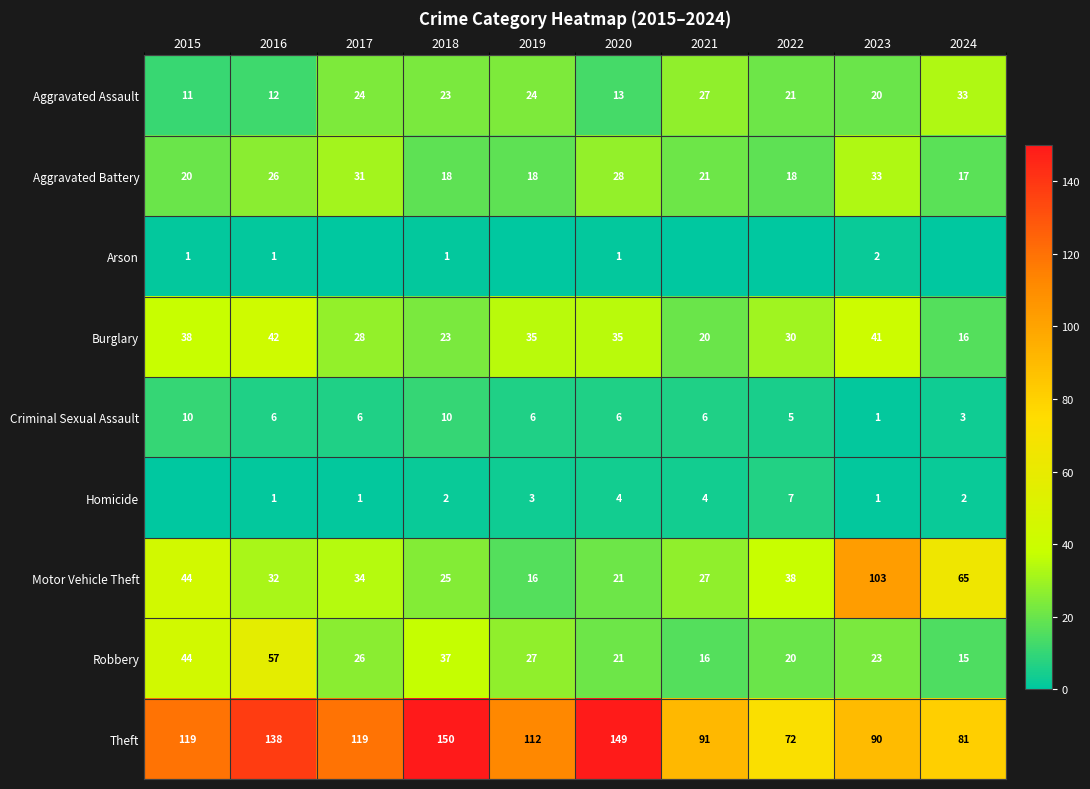

What is the total value across all series at 2021?

212